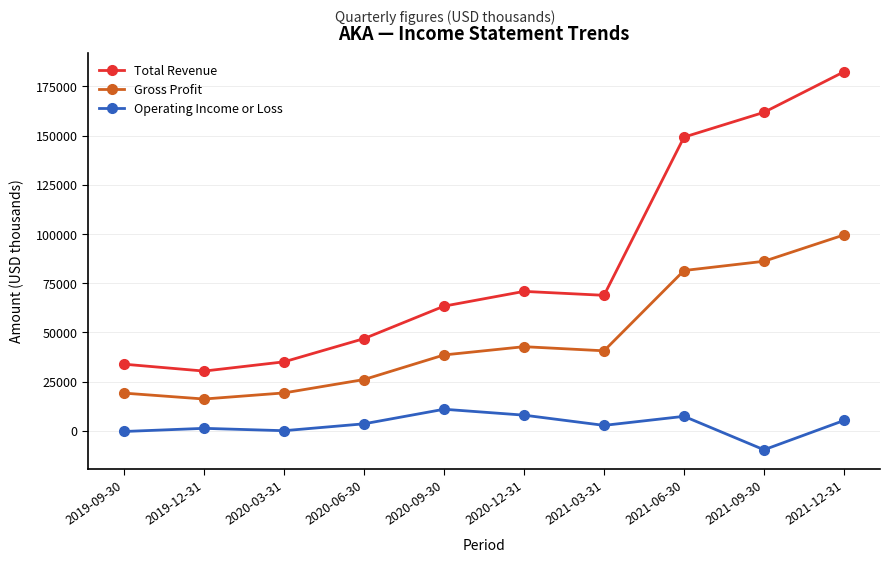

What is the spread (max minus min) of values at 2020-06-30?

43300